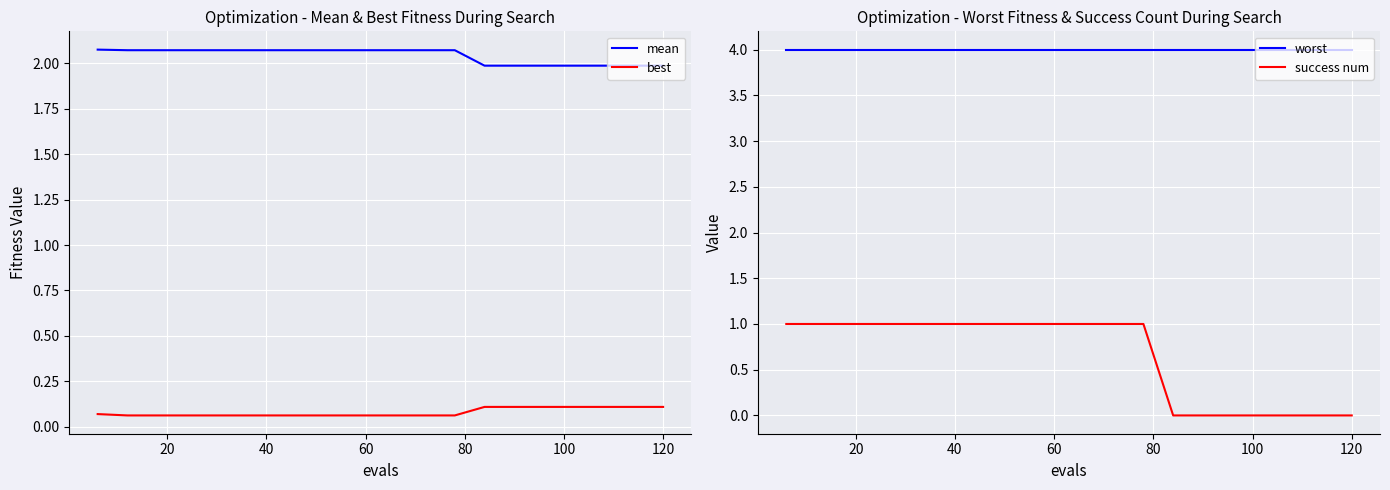

List the series in order of their peak value, lowest first.

best, success num, mean, worst